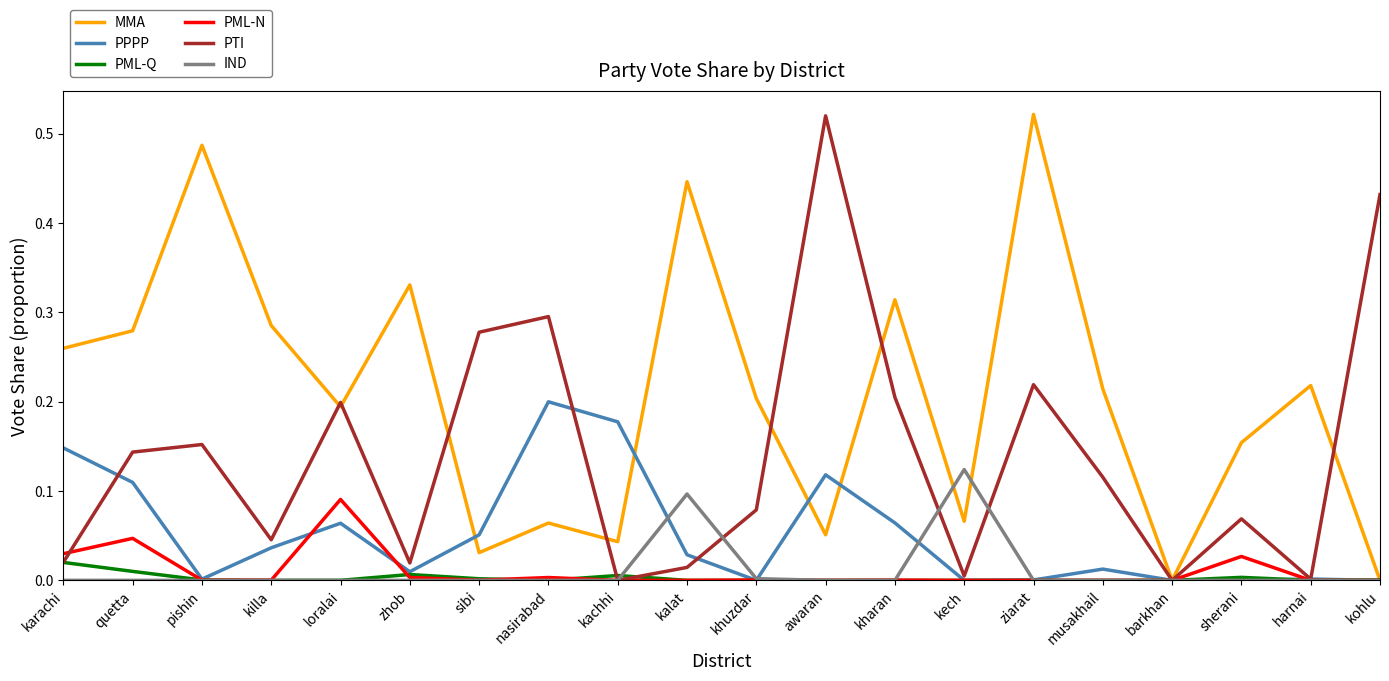

Which series has the largest total across all categories?

MMA